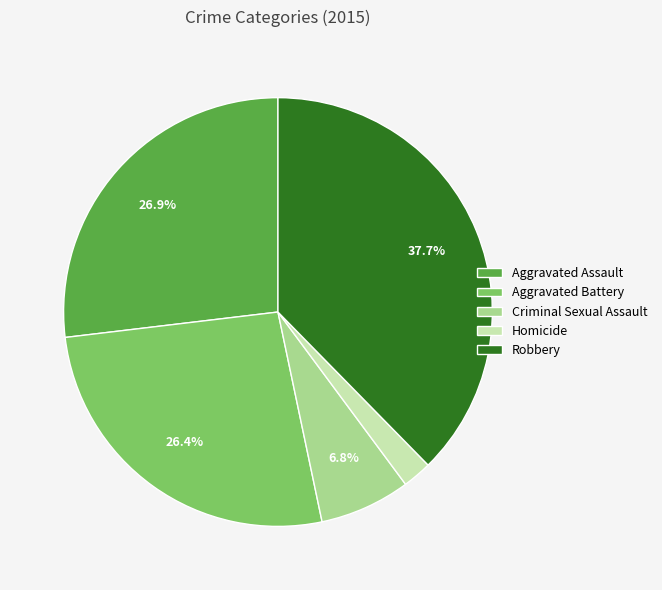

Is it true that Robbery is 38% of the pie?

True